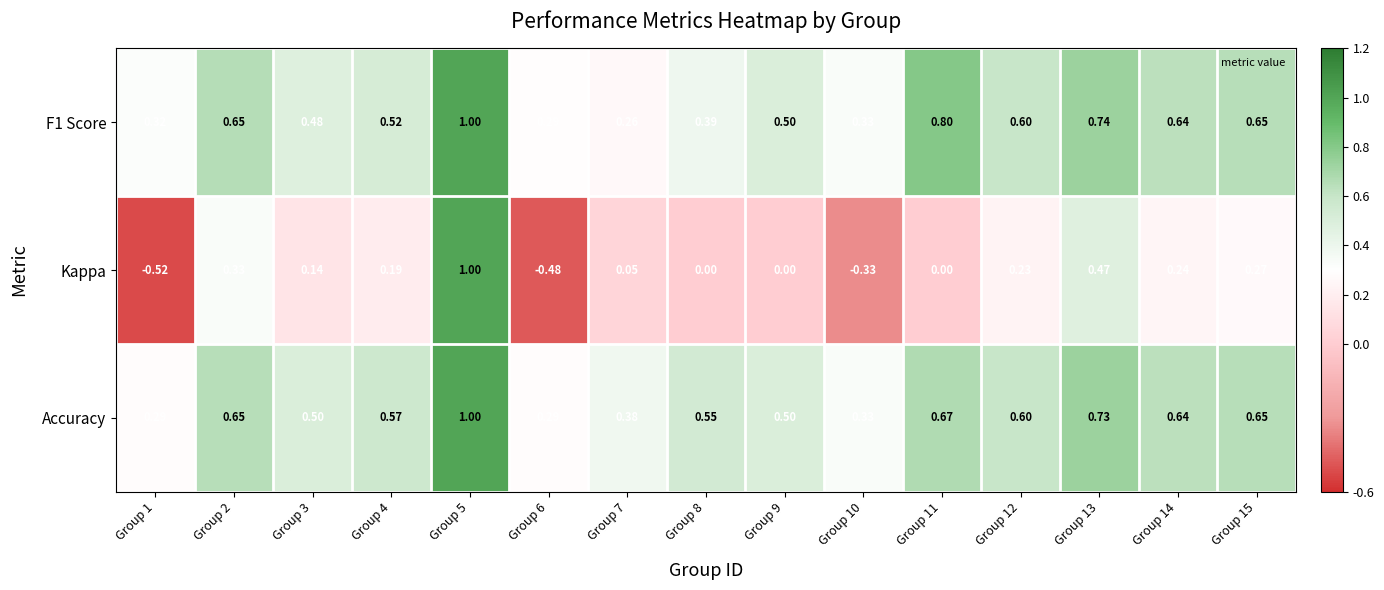

Is the value of F1 Score at Group 3 greater than the value of Accuracy at Group 13?

No